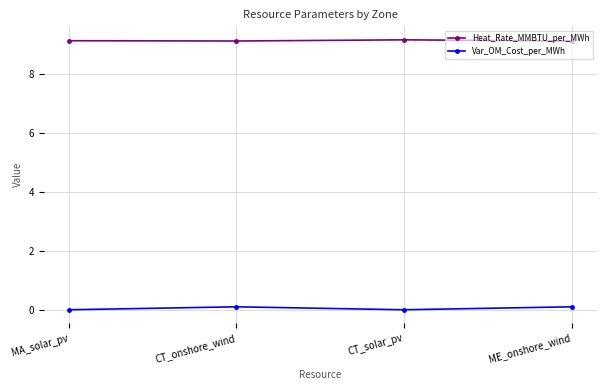

True or false: Var_OM_Cost_per_MWh and Heat_Rate_MMBTU_per_MWh cross at least once.

False